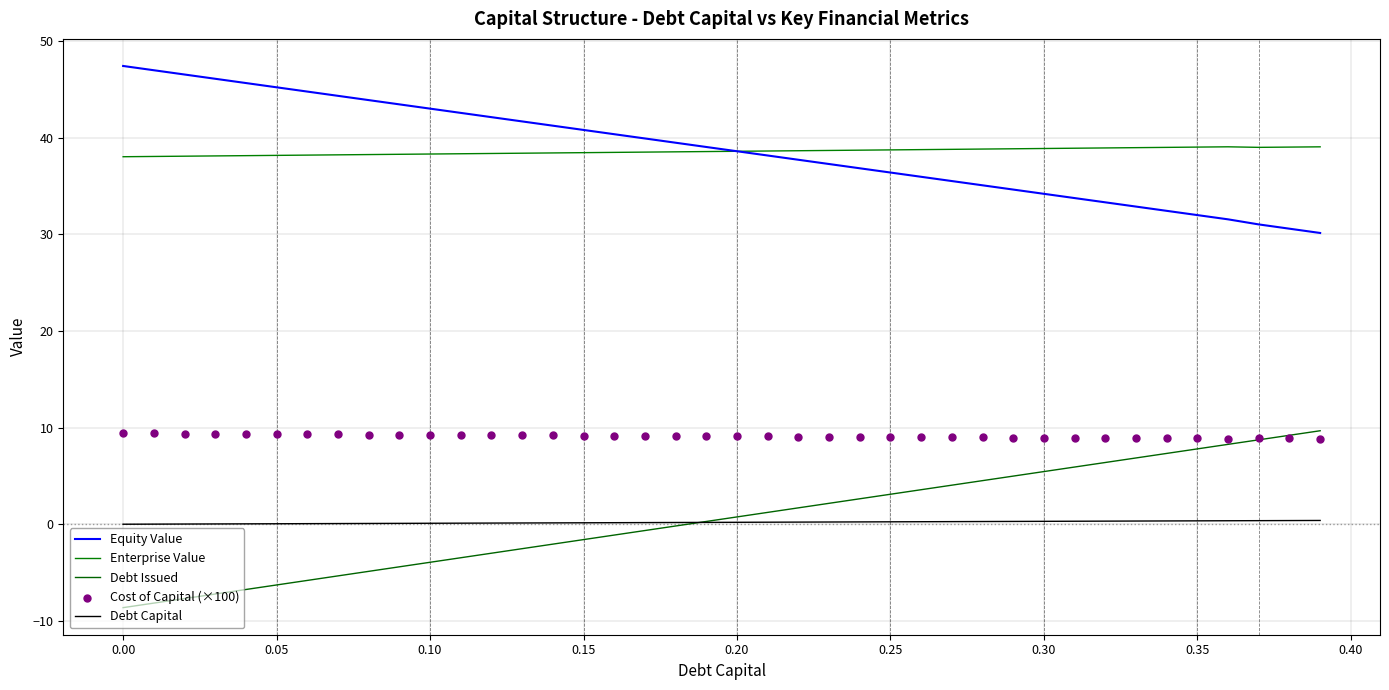

Which series has the widest spread of Y values?

Debt Issued